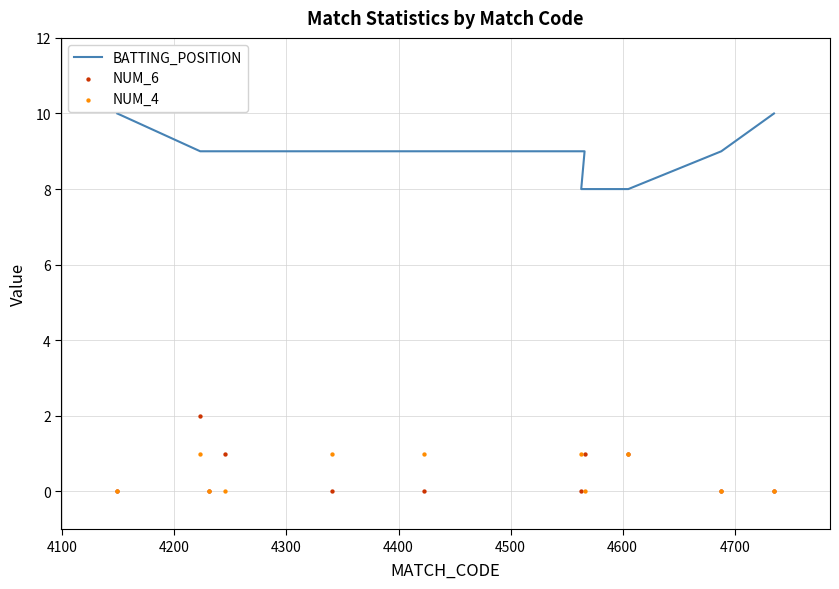

Which series contains the lowest Y value?

NUM_6